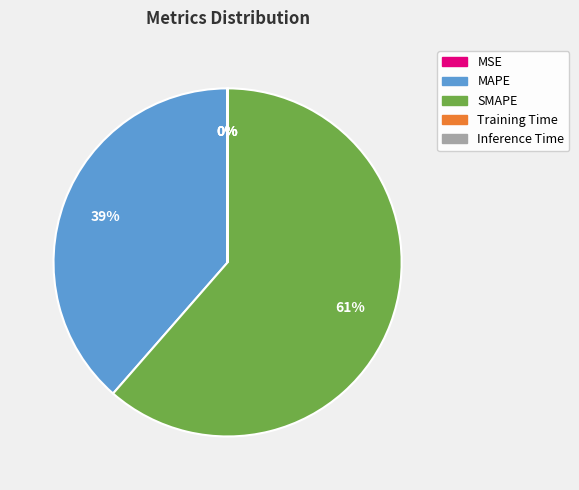

To the nearest percent, what portion does SMAPE represent?

61%